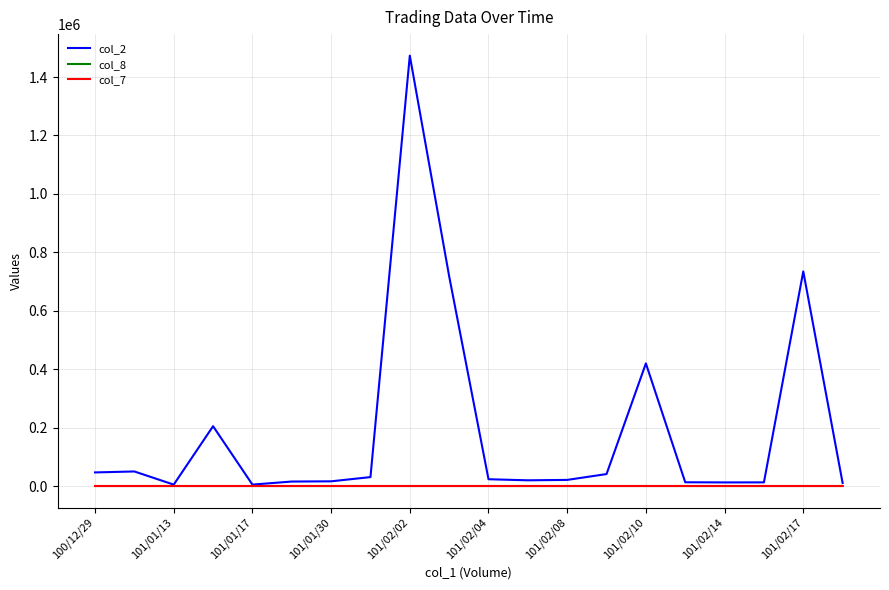

Which series has the widest spread of values?

col_2